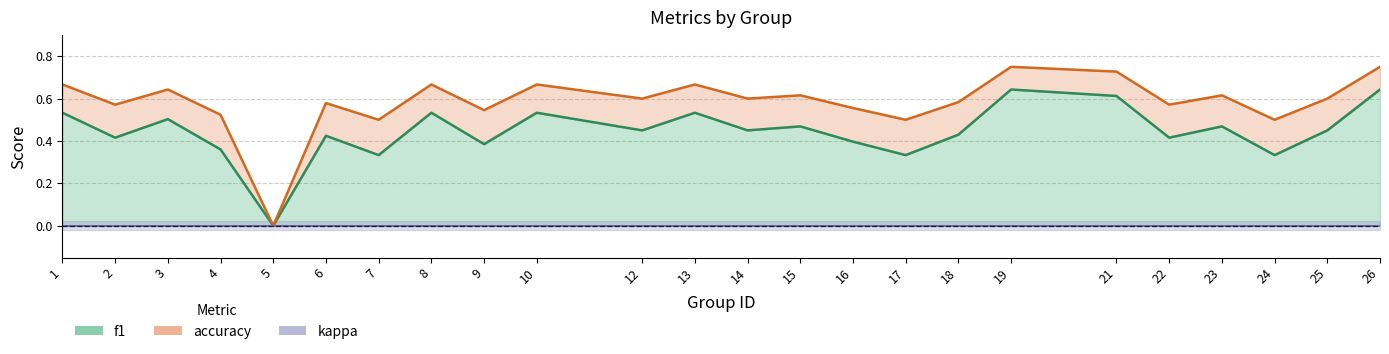

Which series changed the most between 13 and 18?

f1